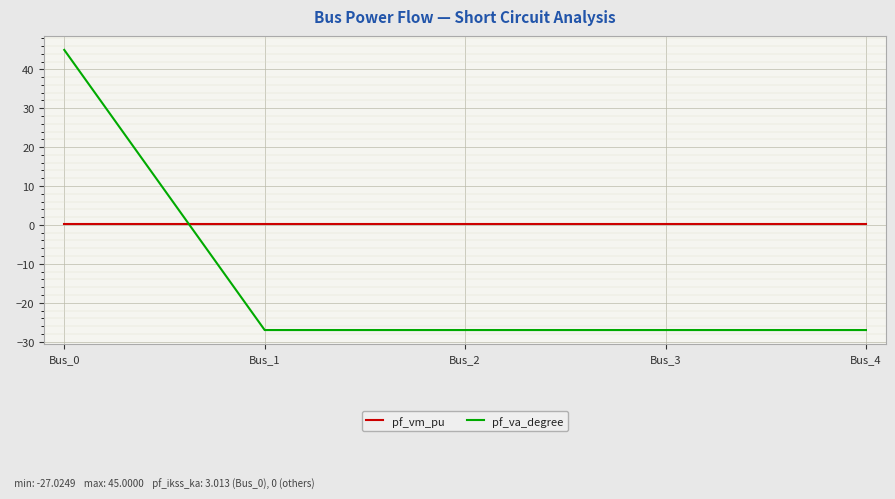

How many intersections are there between pf_vm_pu and pf_va_degree?

1